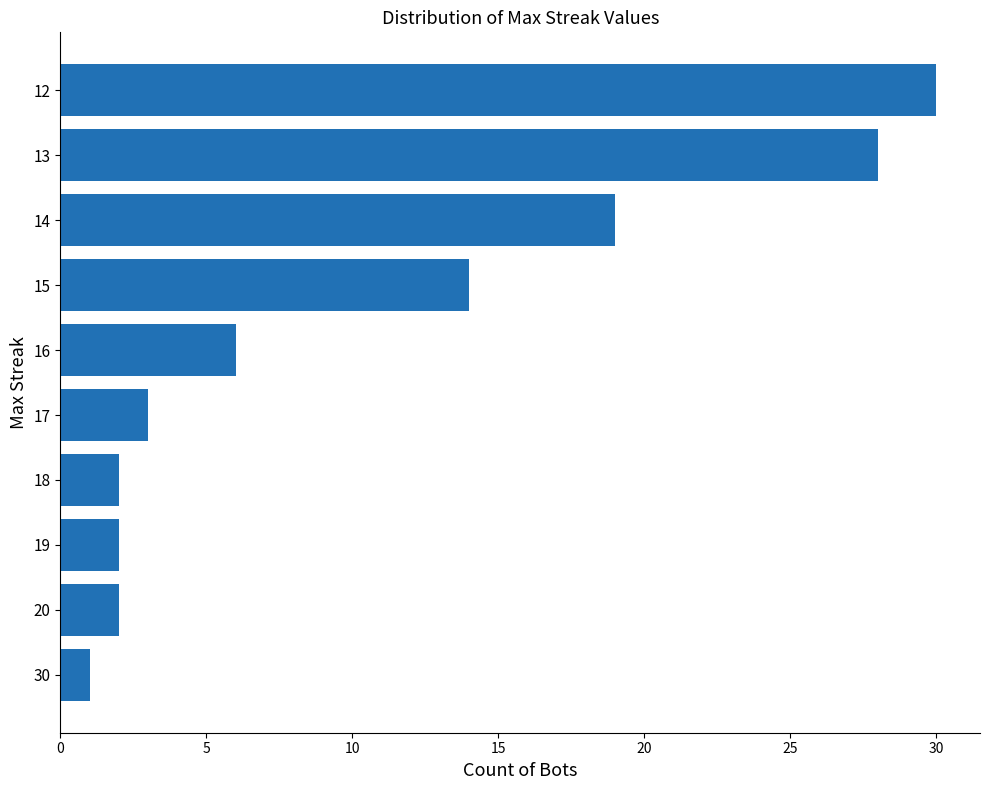

What is the change in value from 20 to 17?

+1